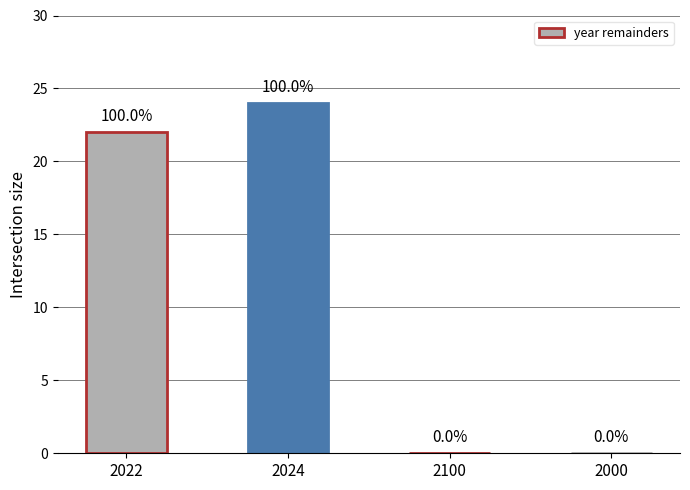

True or false: the data shows 24 at 2024.

True